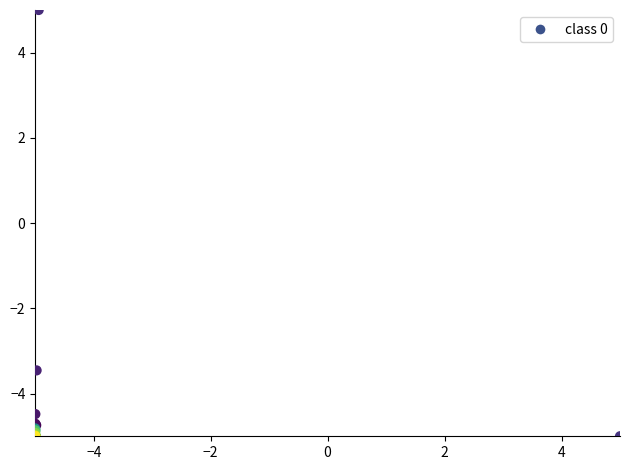

What Y value in the scatter plot is closest to 0?

-3.5